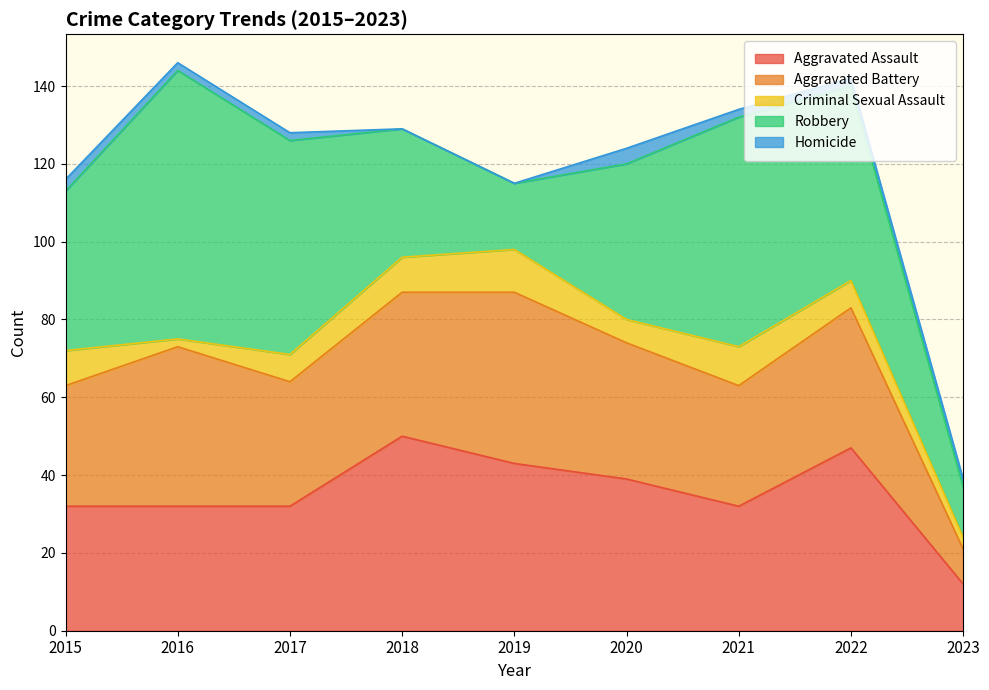

What is the sum of all Robbery values?

377